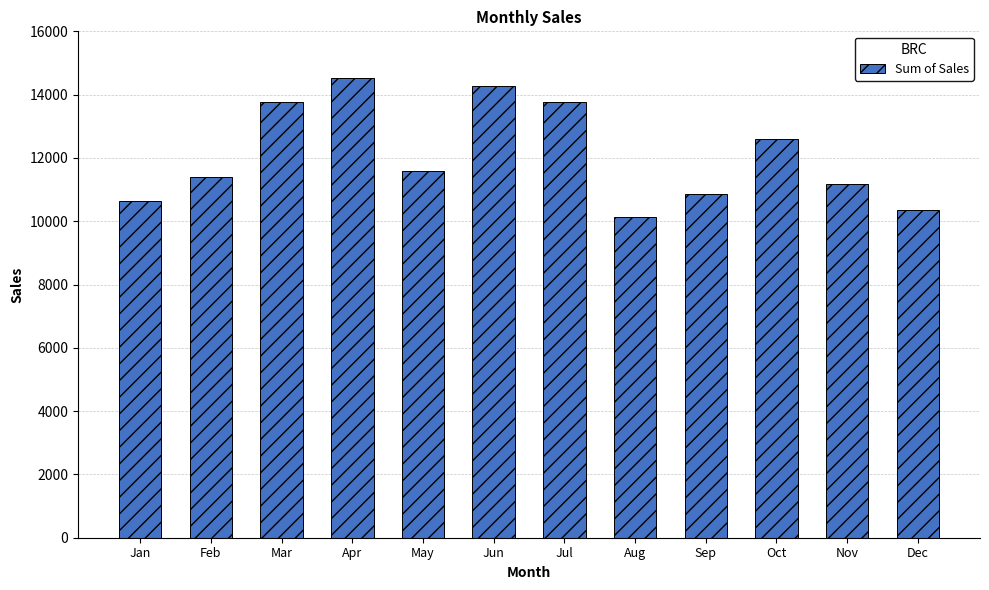

Where does the data first go above 11577?

Mar